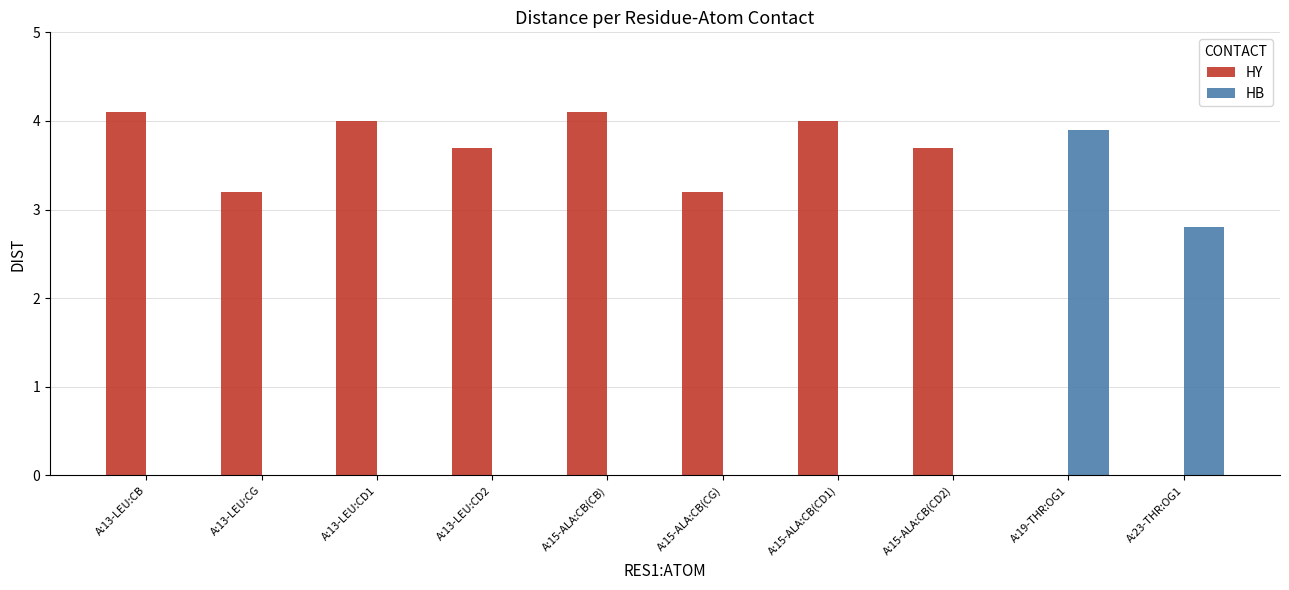

Reading left to right, extract all data points from this chart.

HY: A:13-LEU:CB=4.1	A:13-LEU:CG=3.2	A:13-LEU:CD1=4.0	A:13-LEU:CD2=3.7	A:15-ALA:CB(CB)=4.1	A:15-ALA:CB(CG)=3.2	A:15-ALA:CB(CD1)=4.0	A:15-ALA:CB(CD2)=3.7	A:19-THR:OG1=0.0	A:23-THR:OG1=0.0
HB: A:13-LEU:CB=0.0	A:13-LEU:CG=0.0	A:13-LEU:CD1=0.0	A:13-LEU:CD2=0.0	A:15-ALA:CB(CB)=0.0	A:15-ALA:CB(CG)=0.0	A:15-ALA:CB(CD1)=0.0	A:15-ALA:CB(CD2)=0.0	A:19-THR:OG1=3.9	A:23-THR:OG1=2.8